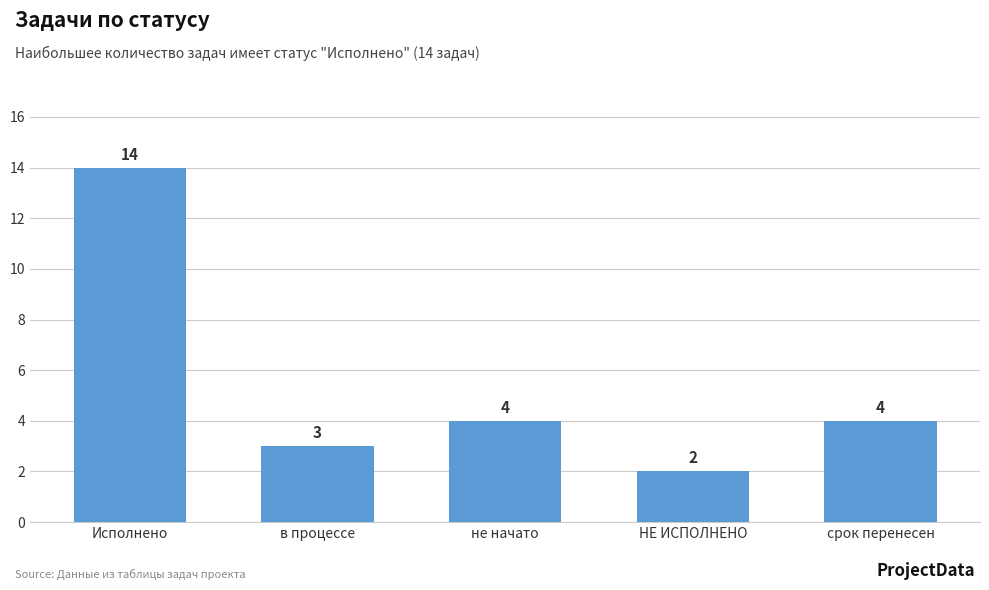

What is the maximum value shown in the chart?

14